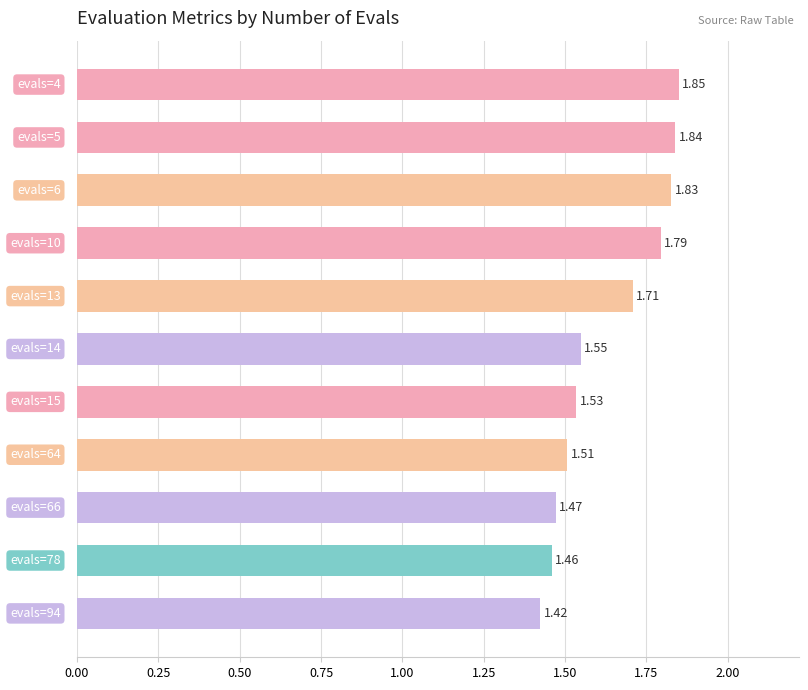

What is the difference between the second highest and minimum values?

0.4